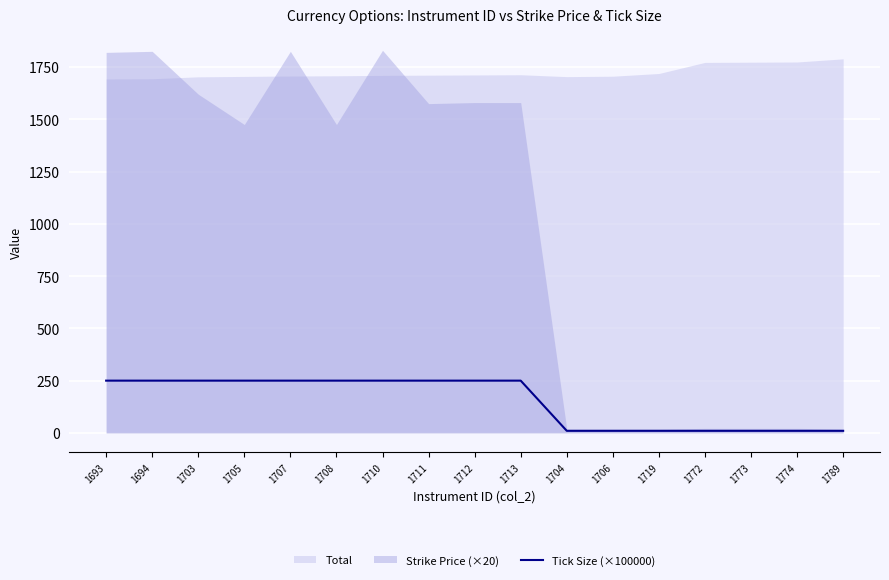

What is the label of the 13th point from the left?

1719